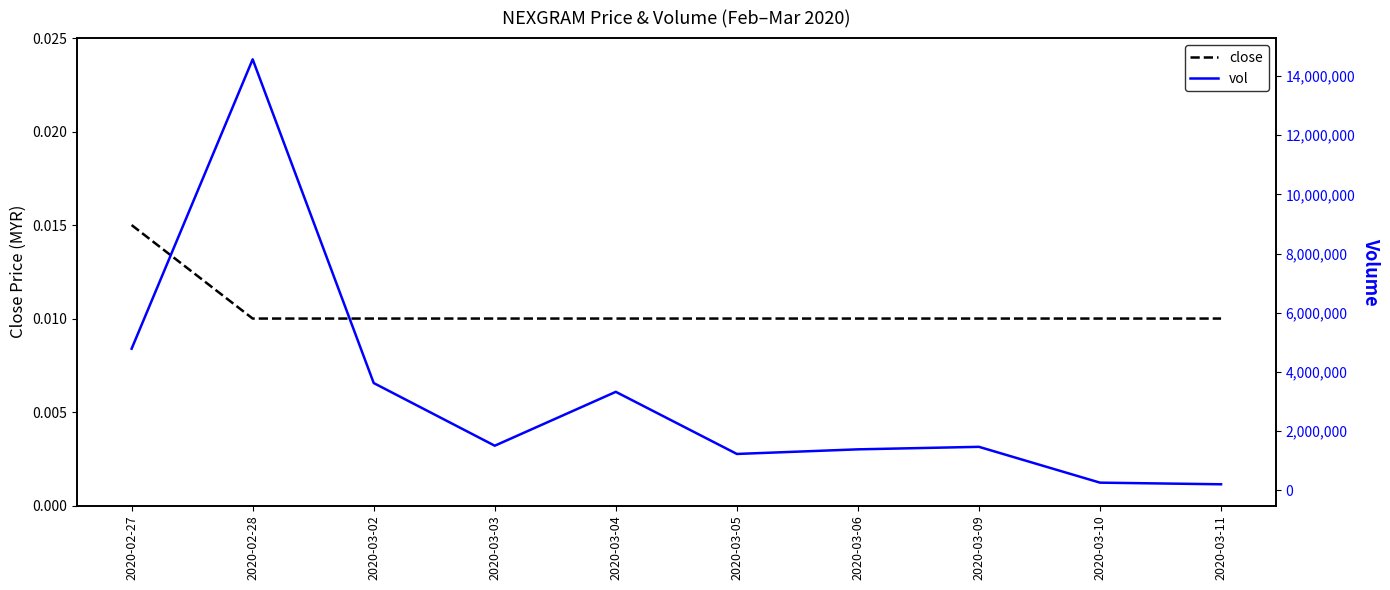

In vol, how many points are higher than both neighbors (excluding endpoints)?

3